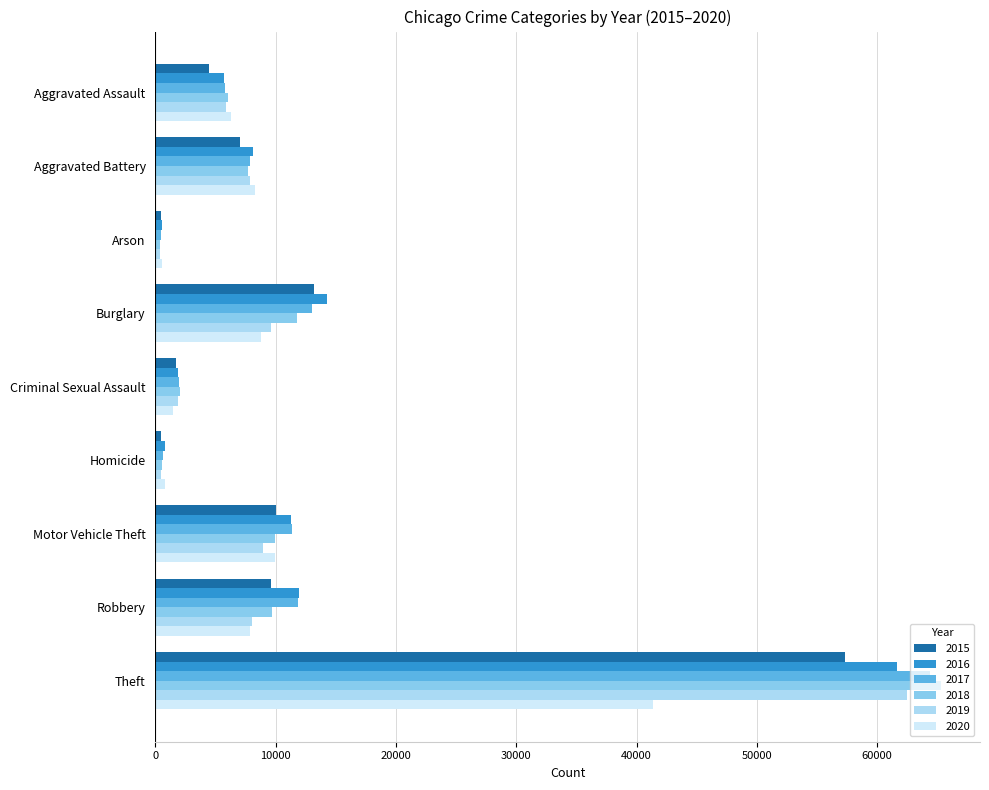

Count the number of categories in the chart.

9